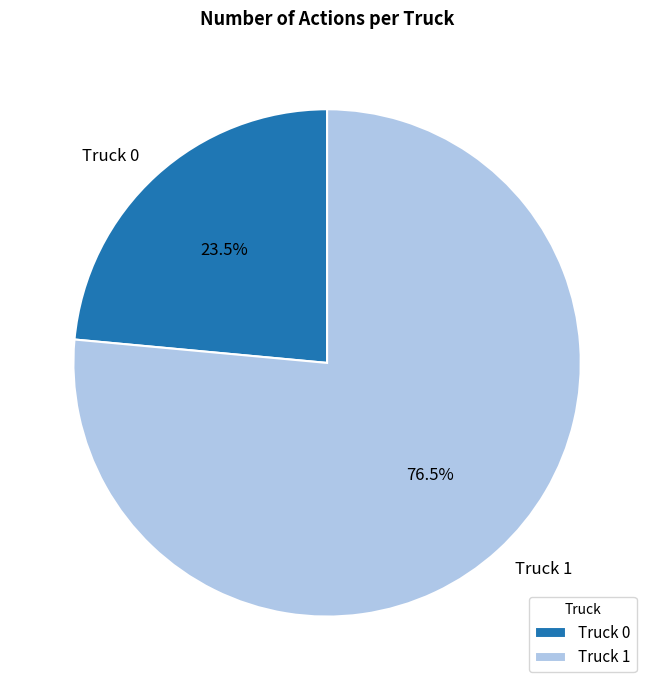

Combined, what portion of the pie is Truck 0 and Truck 1?

100.0%